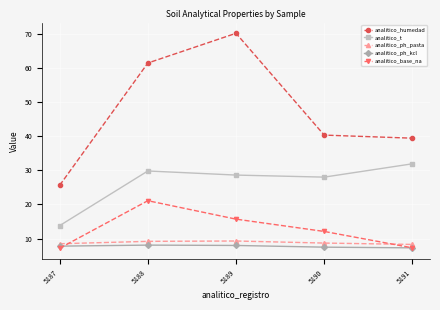

What is the sum of the analitico_humedad values at 5189 and 5188?

131.5